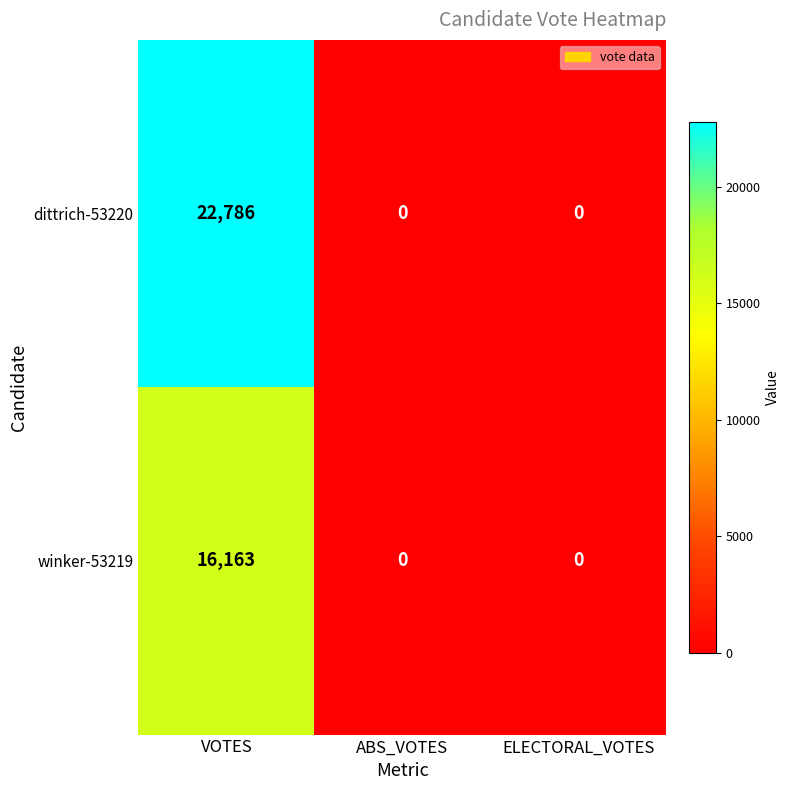

The dittrich-53220 series shows 0 at ABS_VOTES. True or false?

True